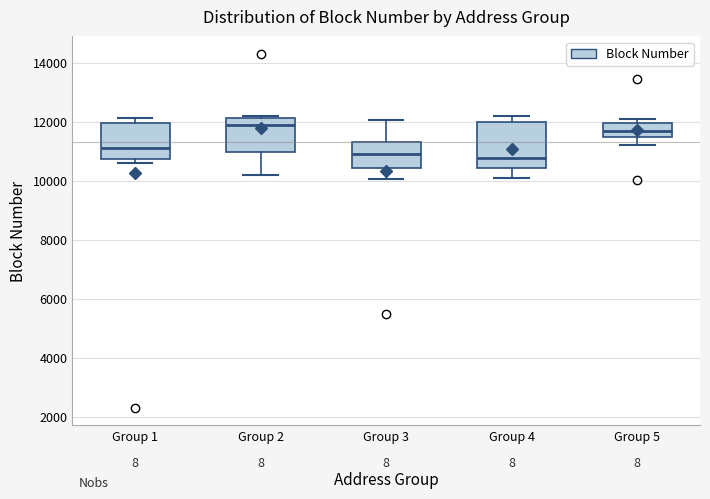

Where does the lower whisker of the box for Group 4 end on the y-axis? The values are not printed on the chart, so give them approximately, as read against the axis.

10000